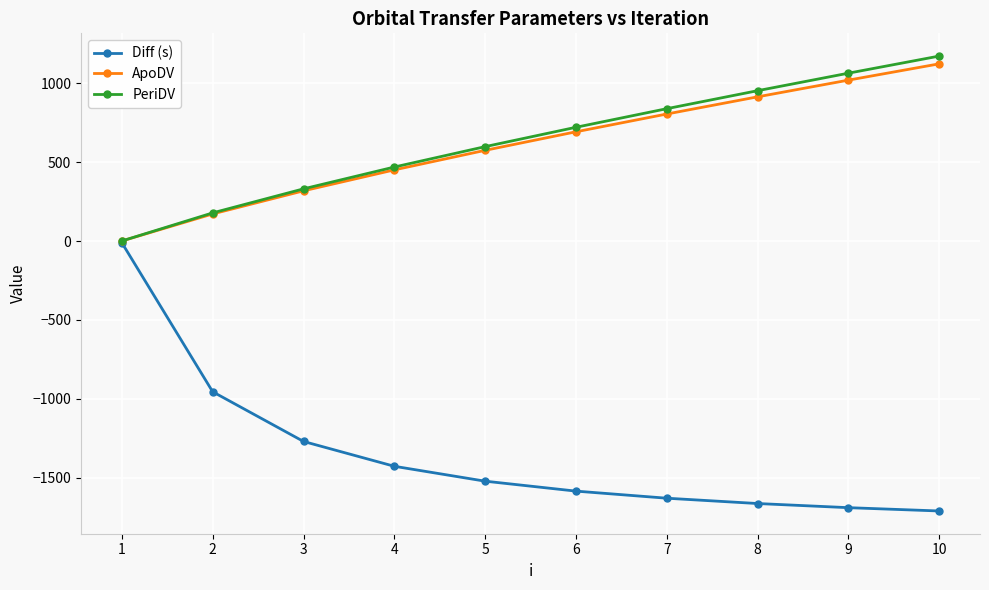

How many lines are shown in the chart?

3